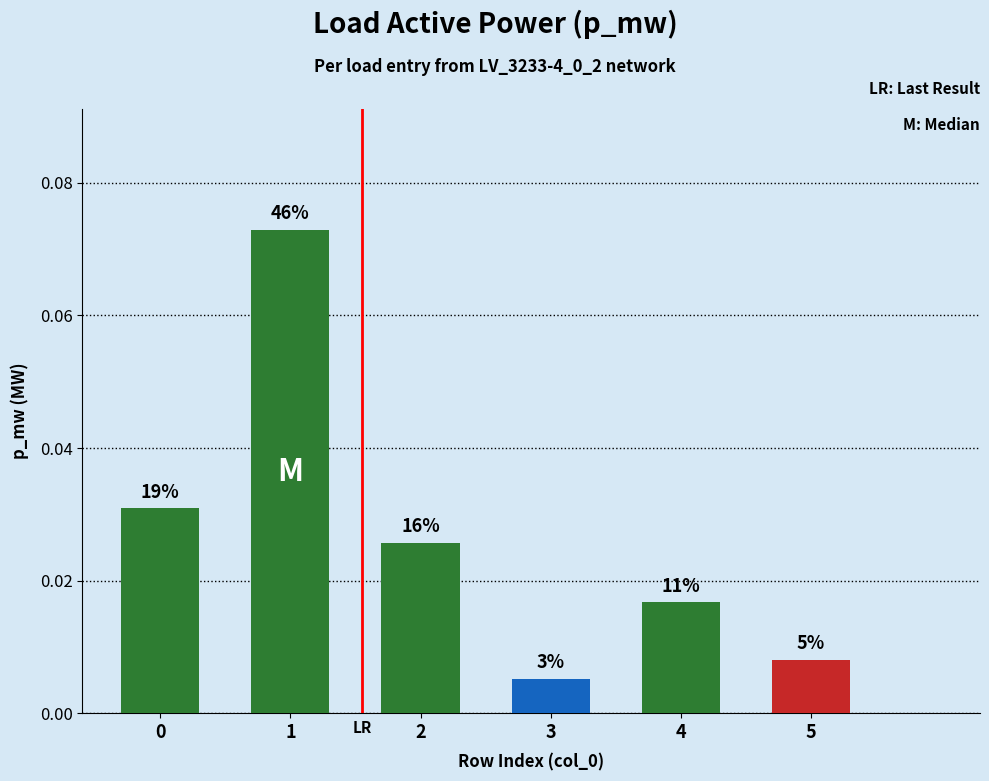

Reading left to right, list all the values displayed in this chart.

0=0.0	1=0.1	2=0.0	3=0.0	4=0.0	5=0.0